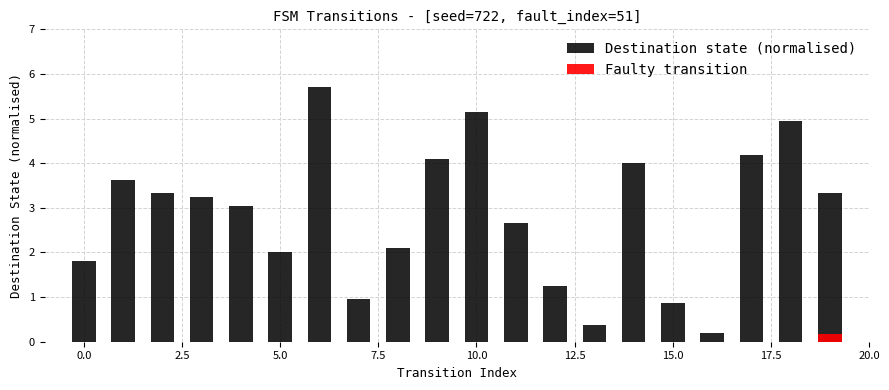

Are the bars grouped side by side (vs. stacked)?

No